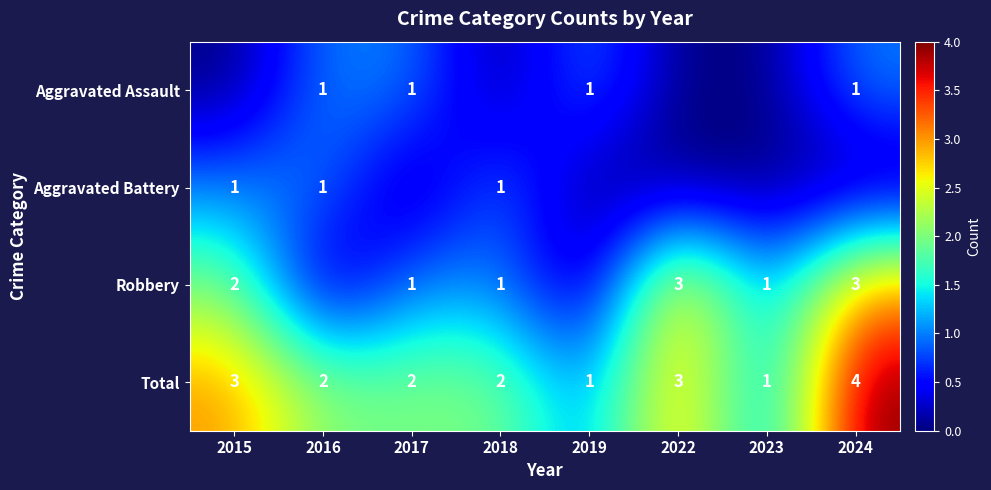

What is the maximum value for Total?

4